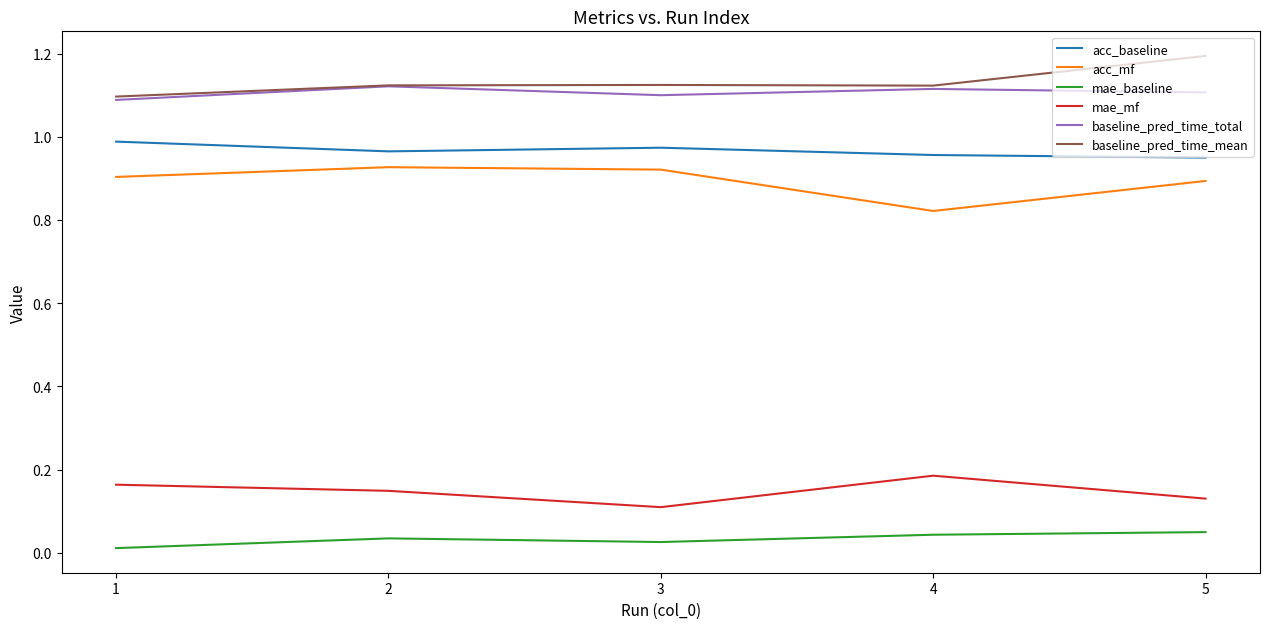

Is the value of acc_baseline at 4 greater than the value of baseline_pred_time_mean at 2?

No